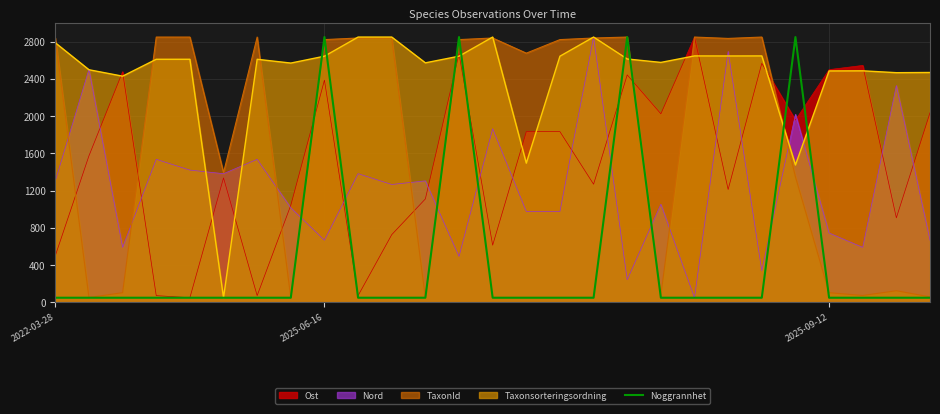

Does the chart have visible grid lines?

Yes